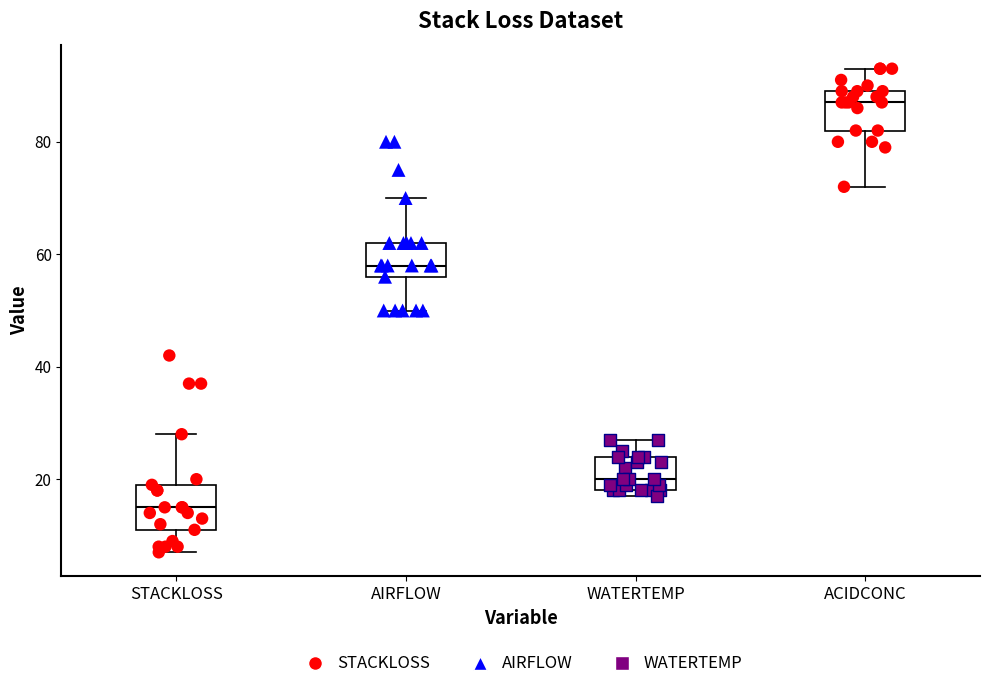

Where does the upper whisker of the box for WATERTEMP end on the y-axis? The values are not printed on the chart, so give them approximately, as read against the axis.

28